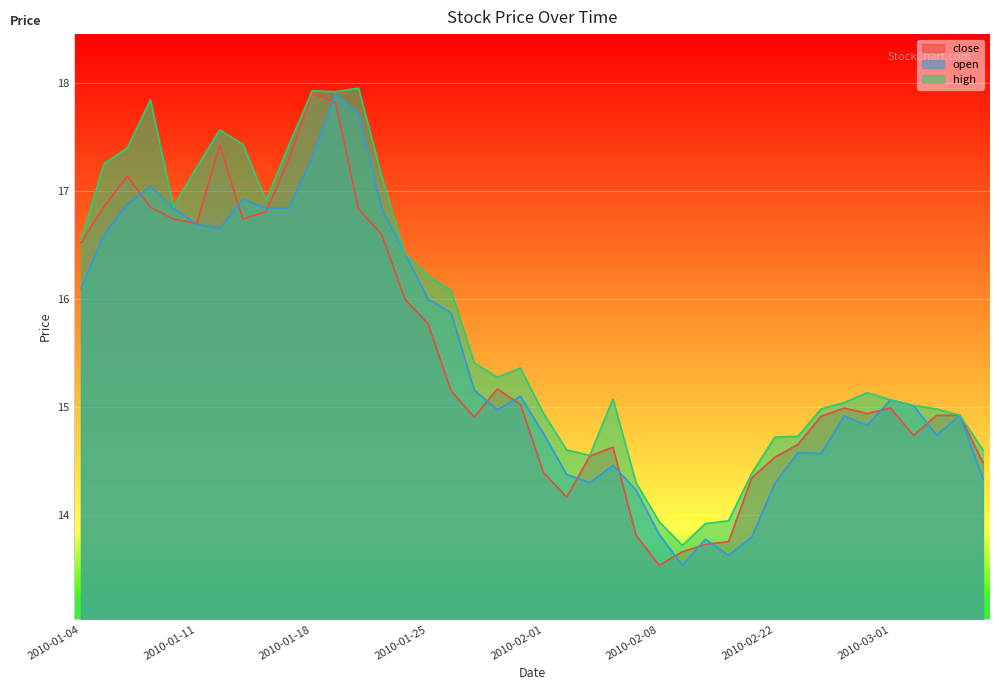

What are all the series names shown in the legend?

close, open, high